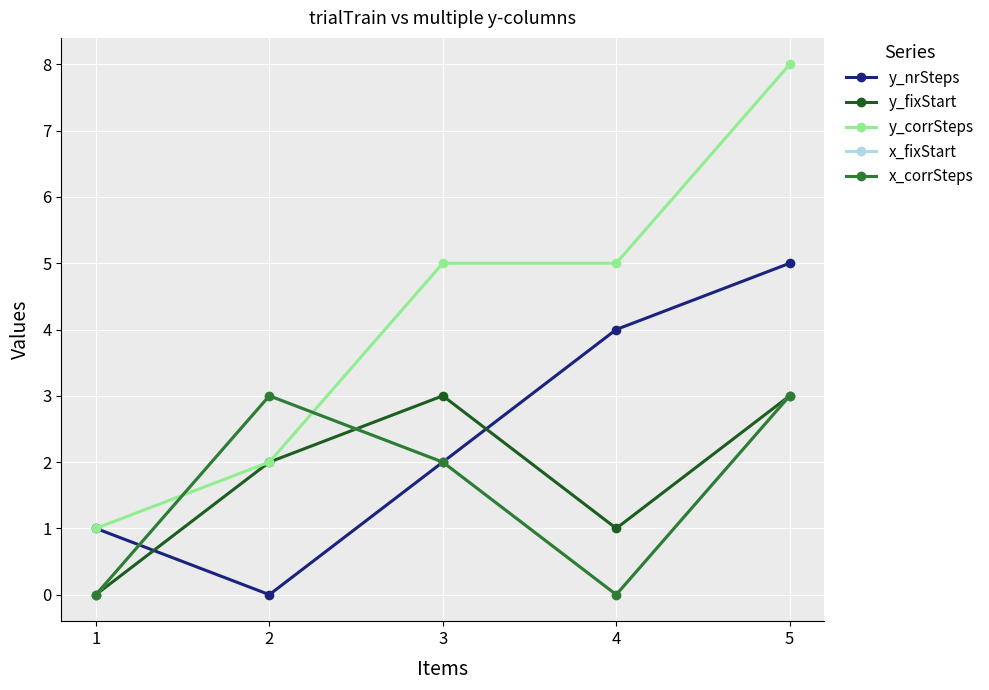

Reading left to right, transcribe all the data shown in this chart.

y_nrSteps: 1	0	2	4	5
y_fixStart: 0	2	3	1	3
y_corrSteps: 1	2	5	5	8
x_fixStart: 0	3	2	0	3
x_corrSteps: 0	3	2	0	3